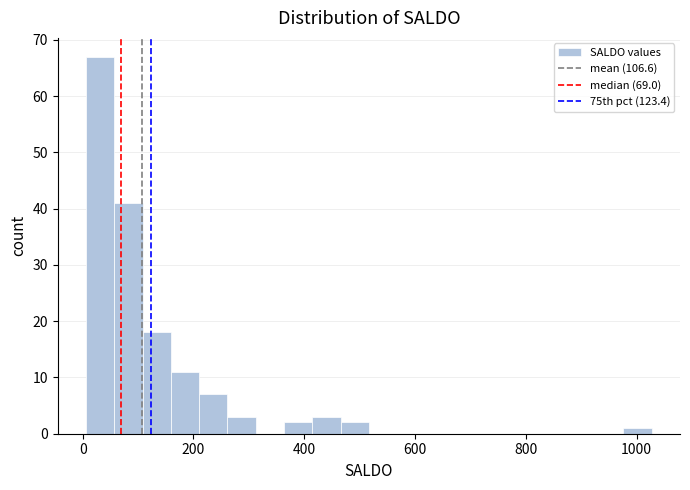

Read against the x-axis, roughly where is the centre of the tallest bar?

40